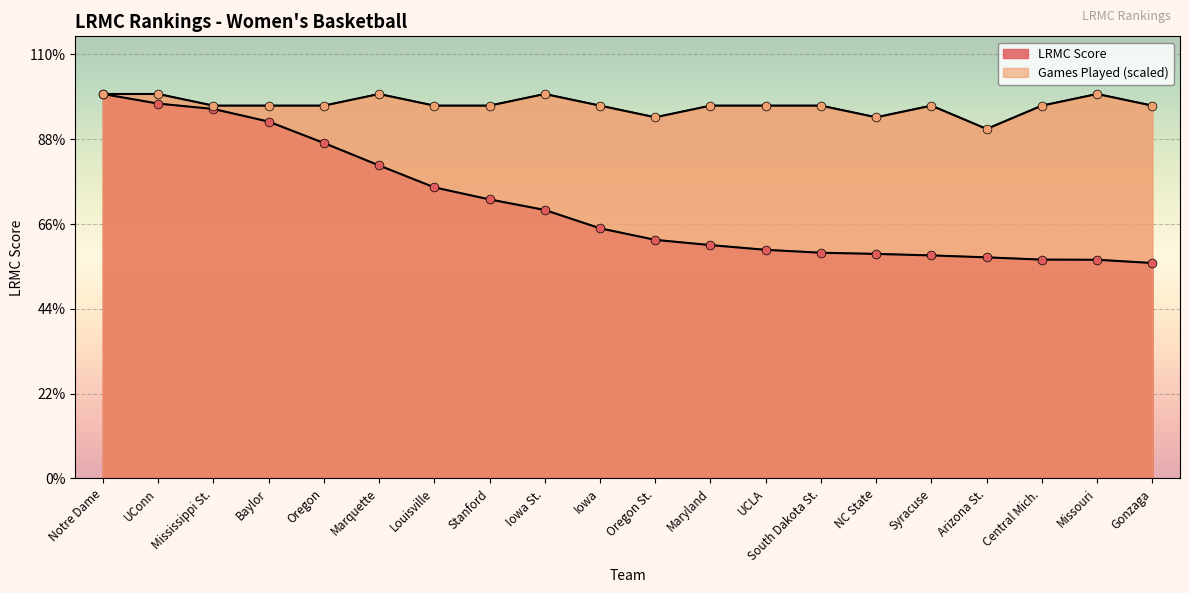

Which series reaches the minimum Y coordinate?

LRMC